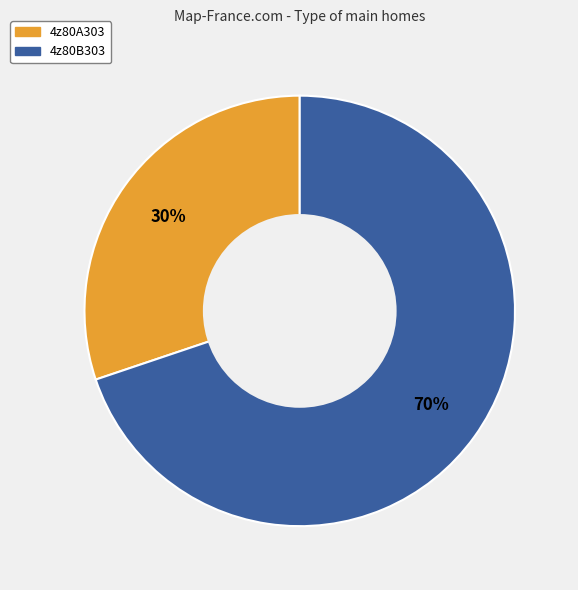

Is there any slice that represents more than half of the pie?

Yes